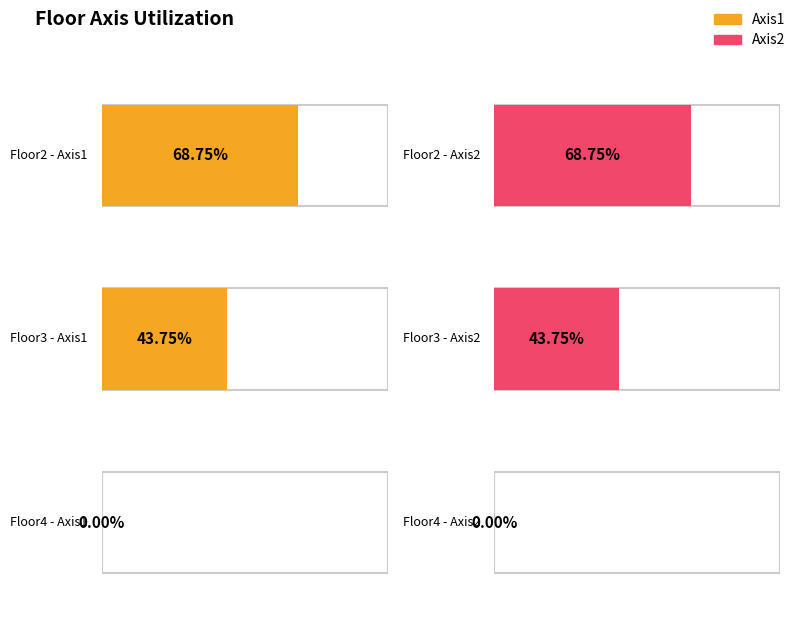

How many data points in Axis1 are less than 1?

1